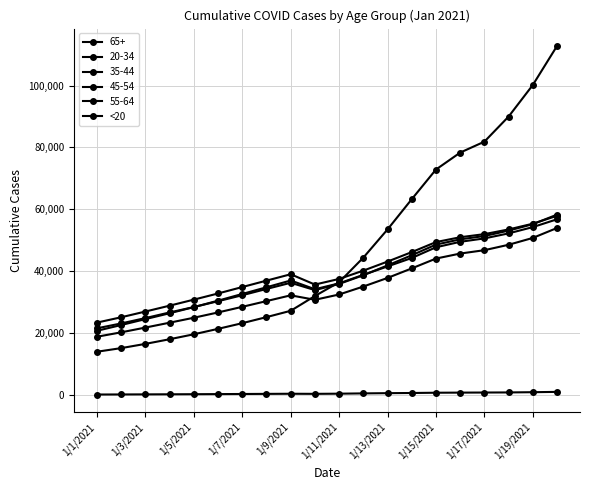

Count the number of data series in this chart.

6